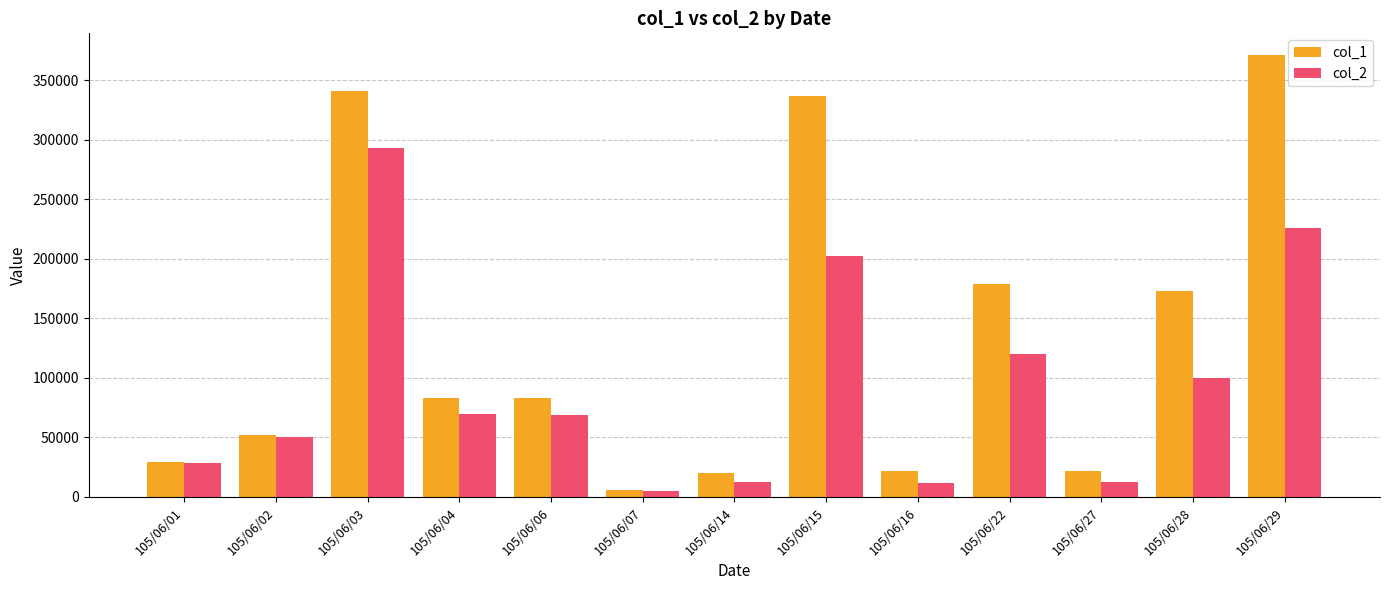

Which series has the widest spread of values?

col_1